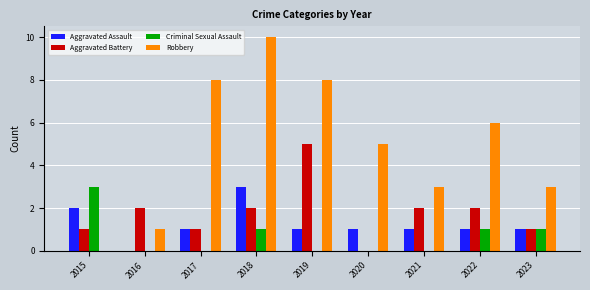

What are all the series names shown in the legend?

Aggravated Assault, Aggravated Battery, Criminal Sexual Assault, Robbery